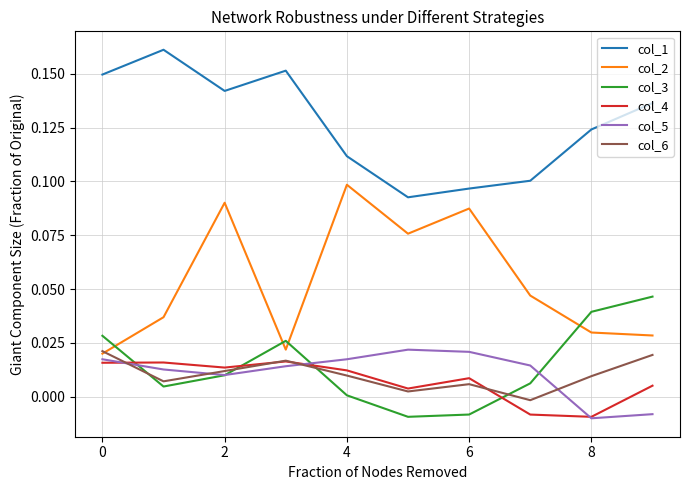

Count the number of data series in this chart.

6